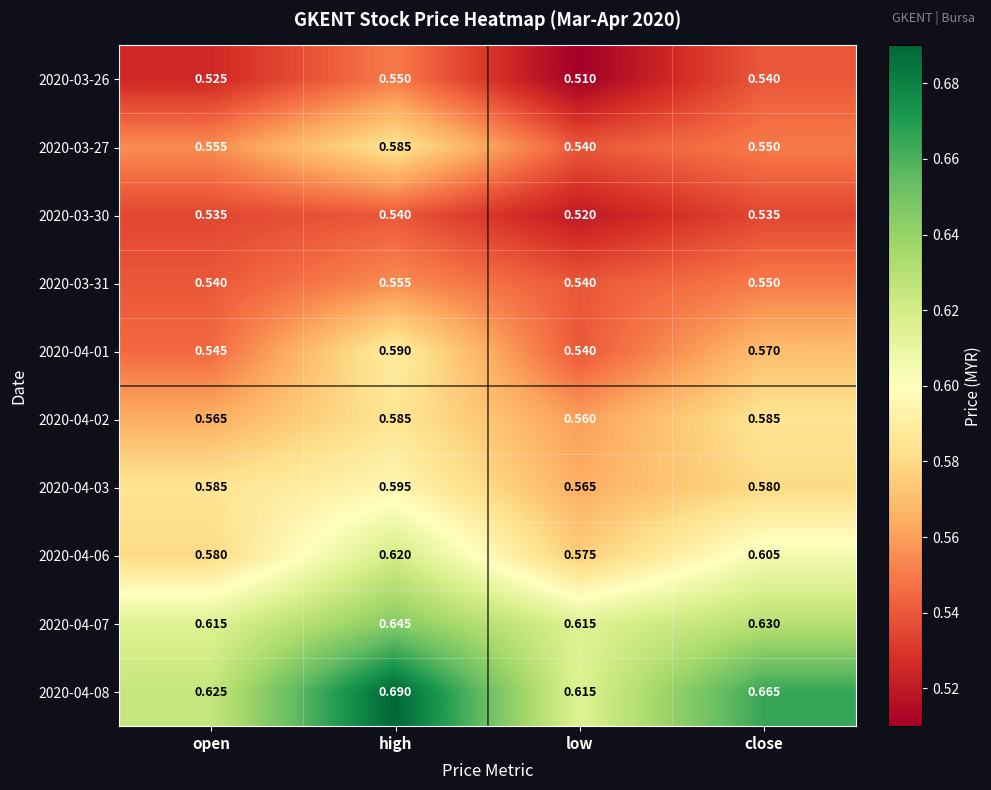

At which label is 2020-04-03 closest to 0?

low